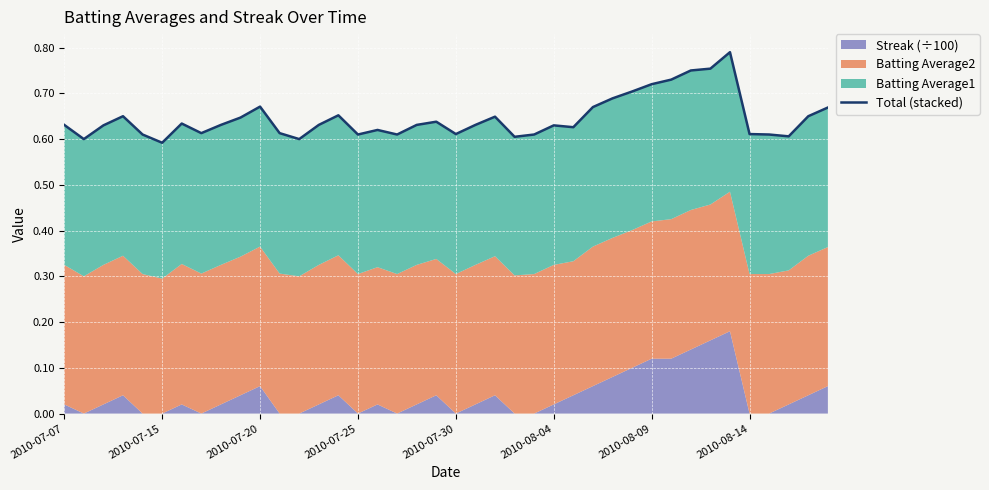

Is it true that the value at 33 is 0.8?

True